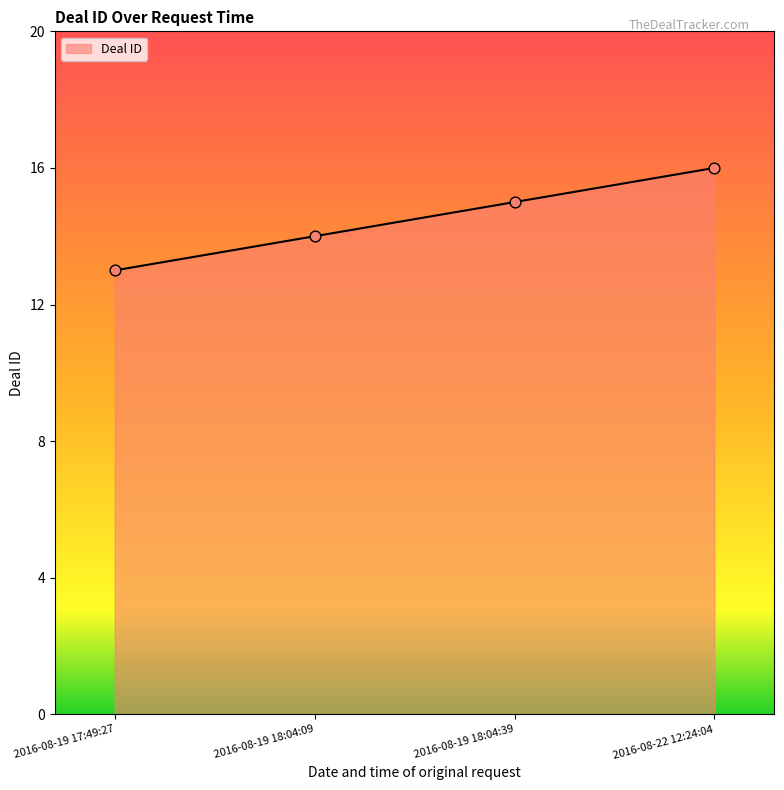

Between 2016-08-19 18:04:39 and 2016-08-19 17:49:27, which is larger?

2016-08-19 18:04:39